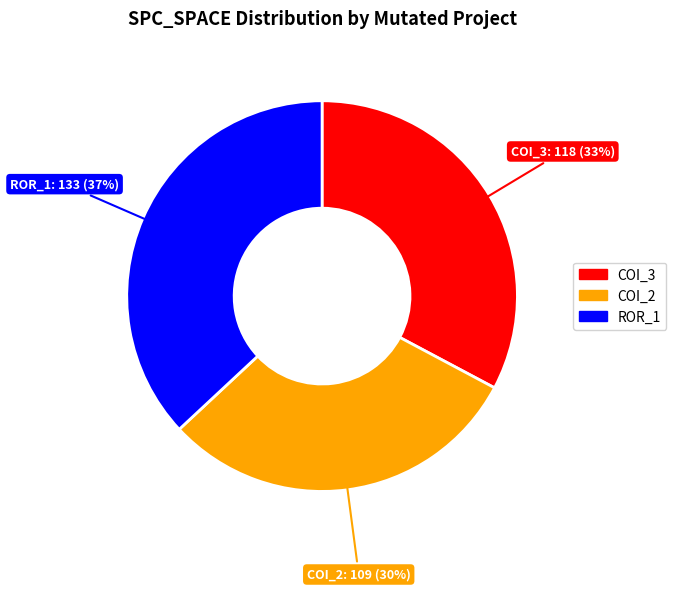

How many slices are in this pie chart?

3